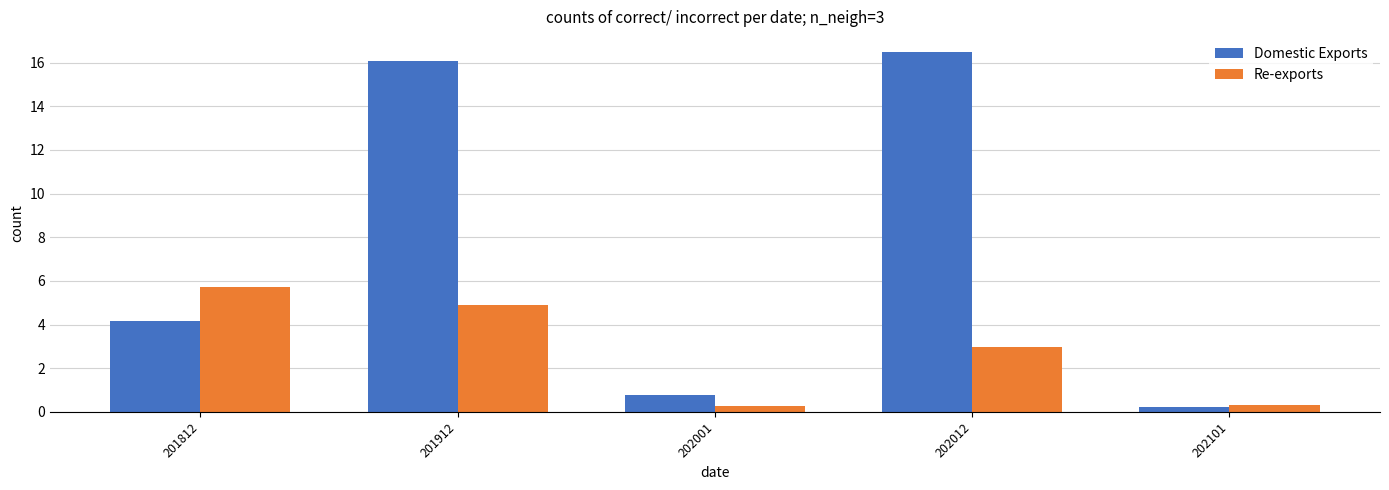

What is the sum of all Re-exports values?

14.2